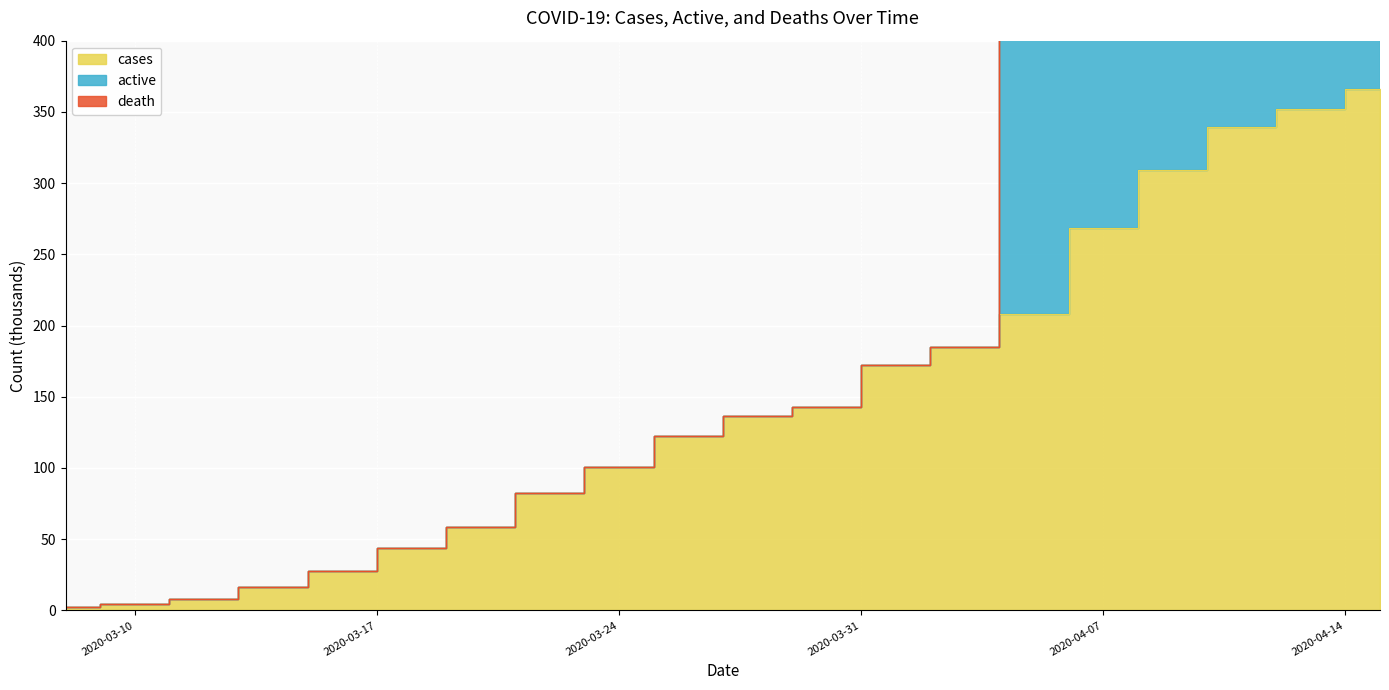

What is the greatest value displayed?

365.9